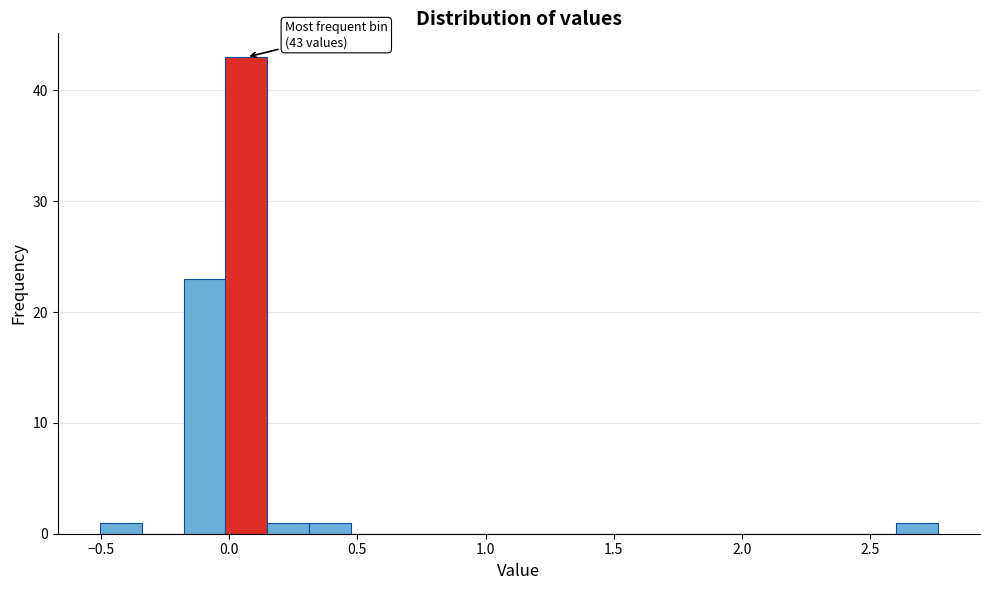

Read against the x-axis, roughly where is the centre of the tallest bar?

0.05